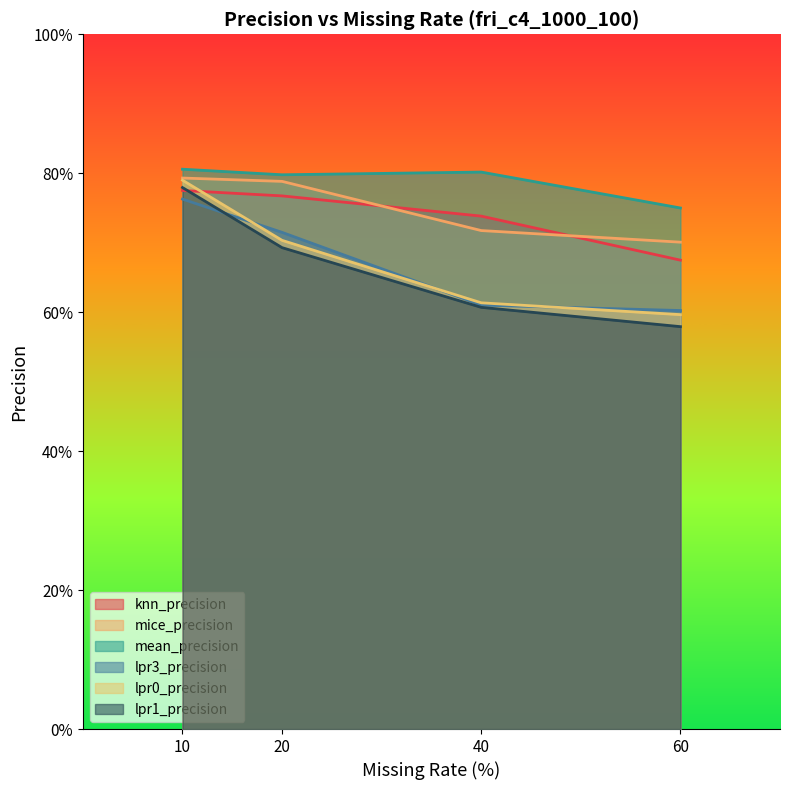

Rank the series at 10 from highest to lowest value.

mean_precision, mice_precision, lpr0_precision, lpr1_precision, knn_precision, lpr3_precision